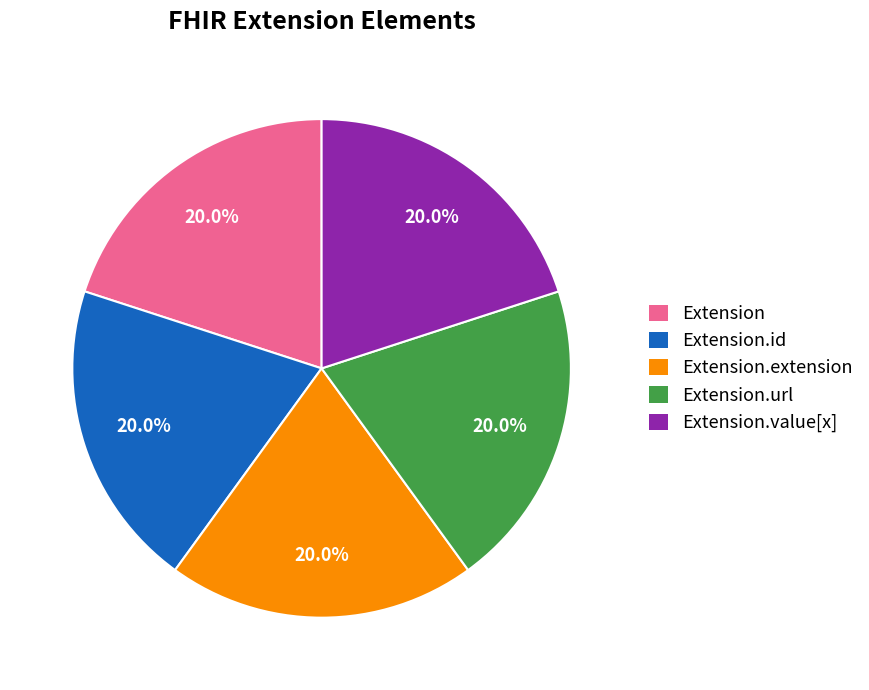

How many slices are in this pie chart?

5